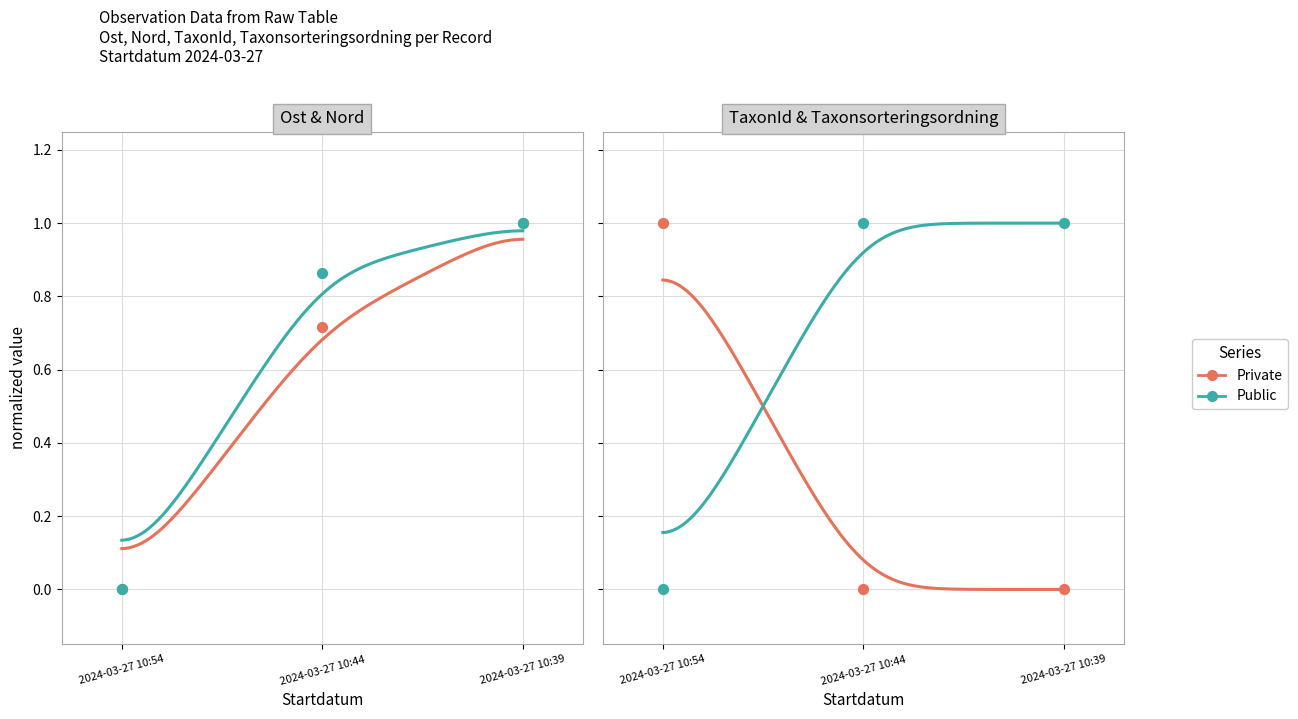

What is the total value across all series at 2024-03-27 10:44?

1